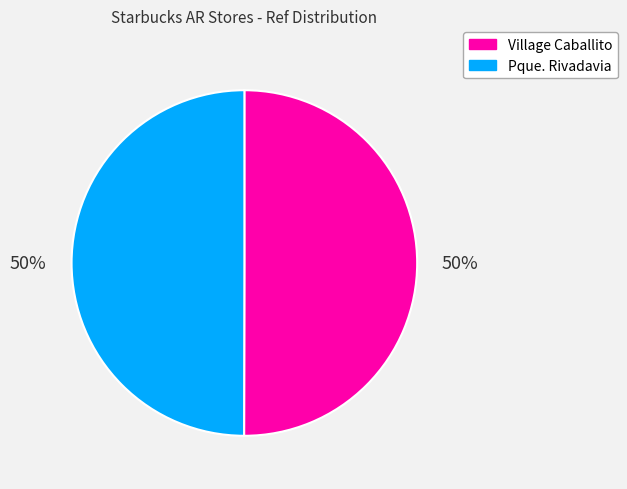

Approximately how many times larger is the value at Village Caballito compared to Pque. Rivadavia?

1.0